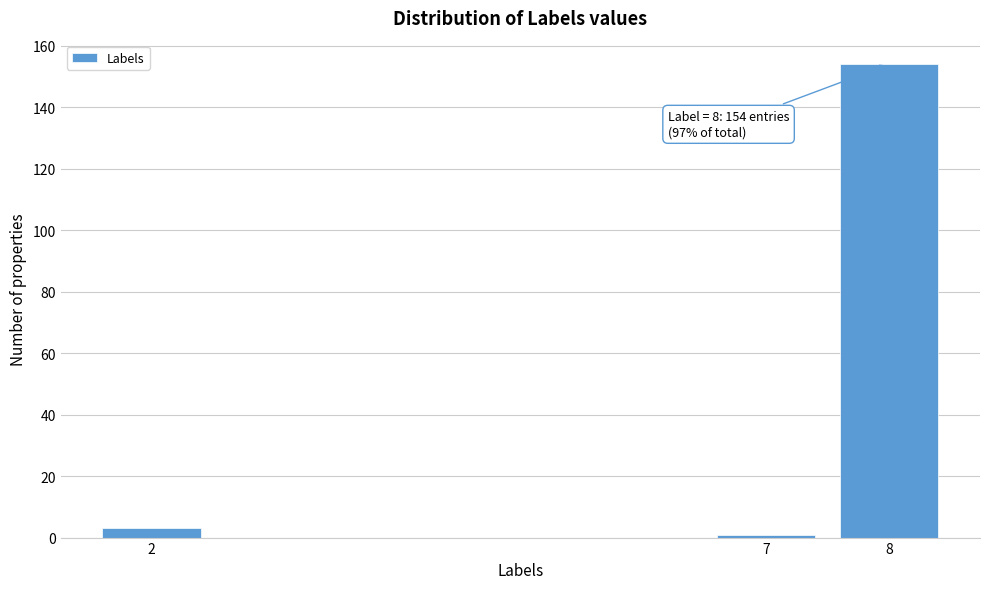

Reading right to left, extract all data points from this chart.

154	1	3